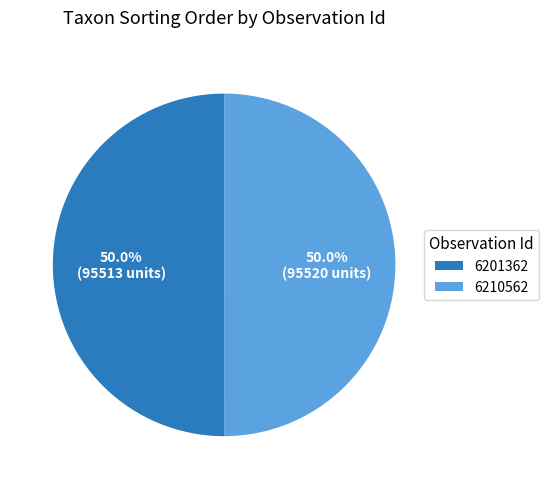

True or false: 6210562 accounts for 50% of the total.

True